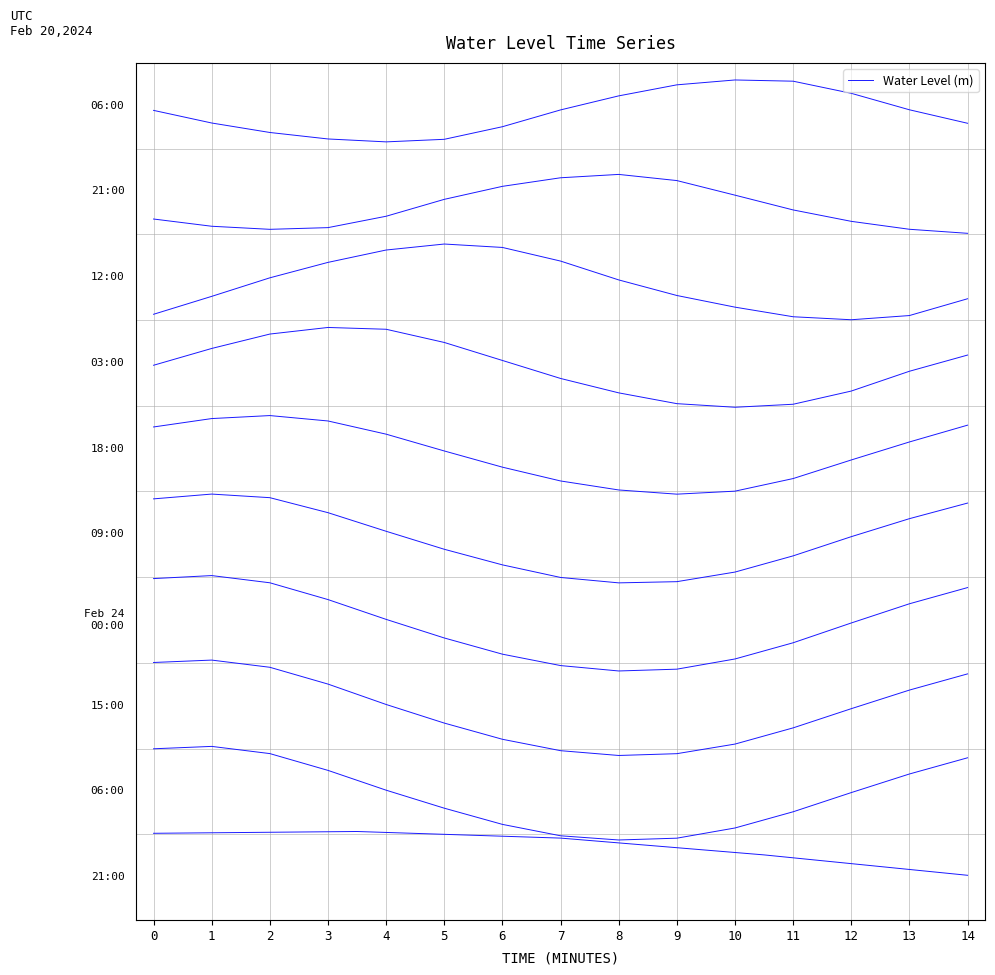

Count the number of data series in this chart.

1